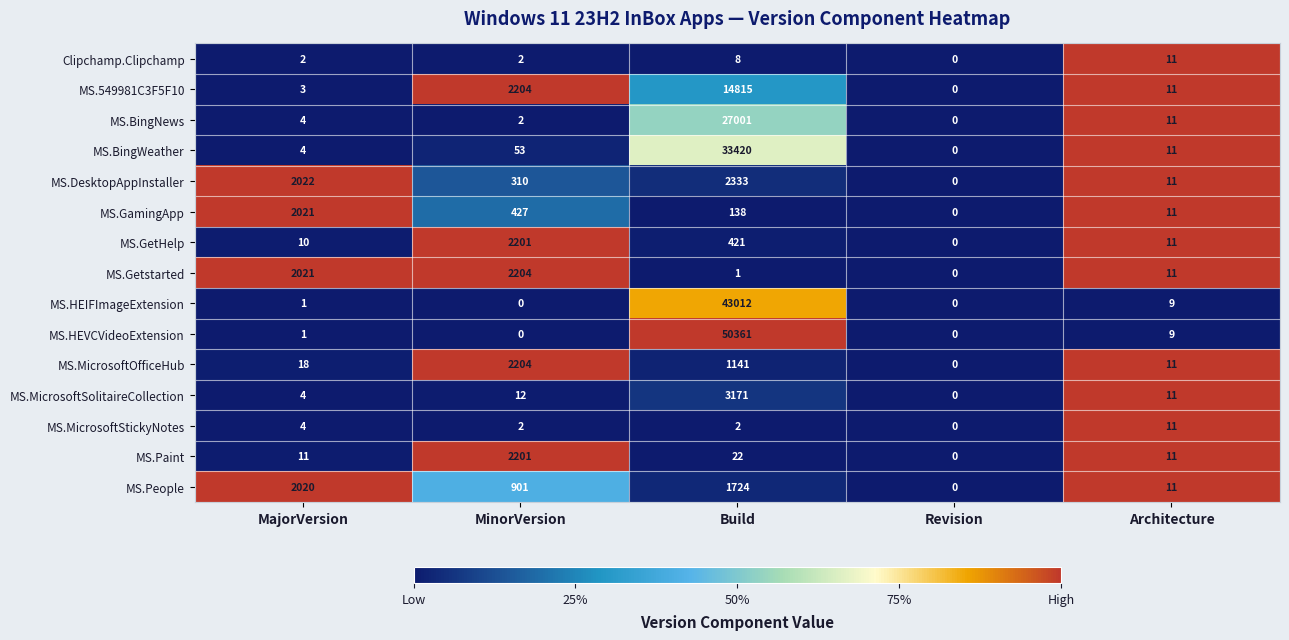

What is the maximum value shown in the chart?

50361